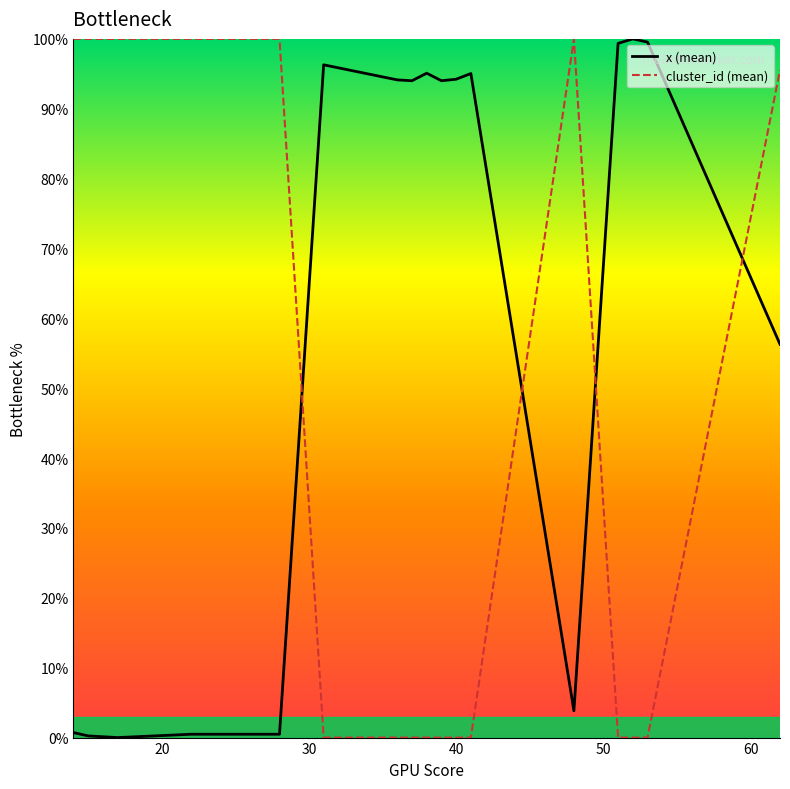

How many times do cluster_id (mean) and x (mean) cross each other?

4